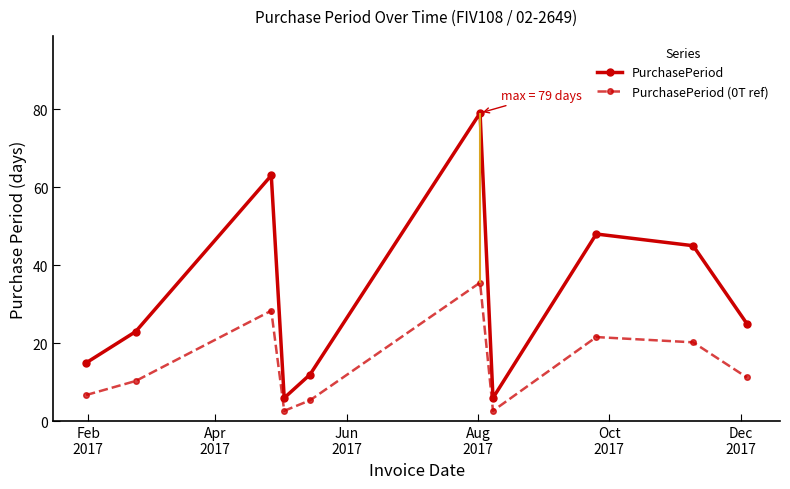

True or false: PurchasePeriod (0T ref) and PurchasePeriod intersect in this chart.

False